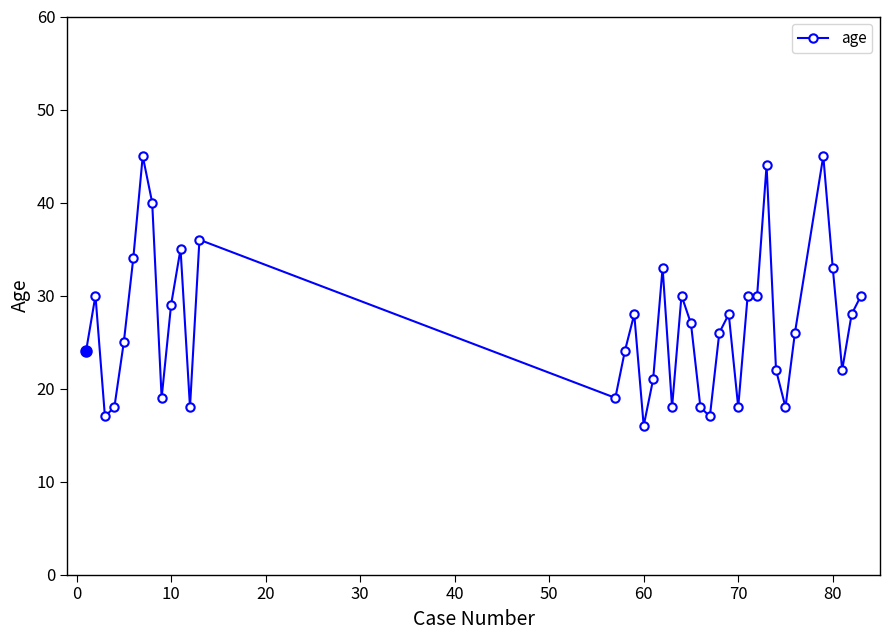

What is the average value?

27